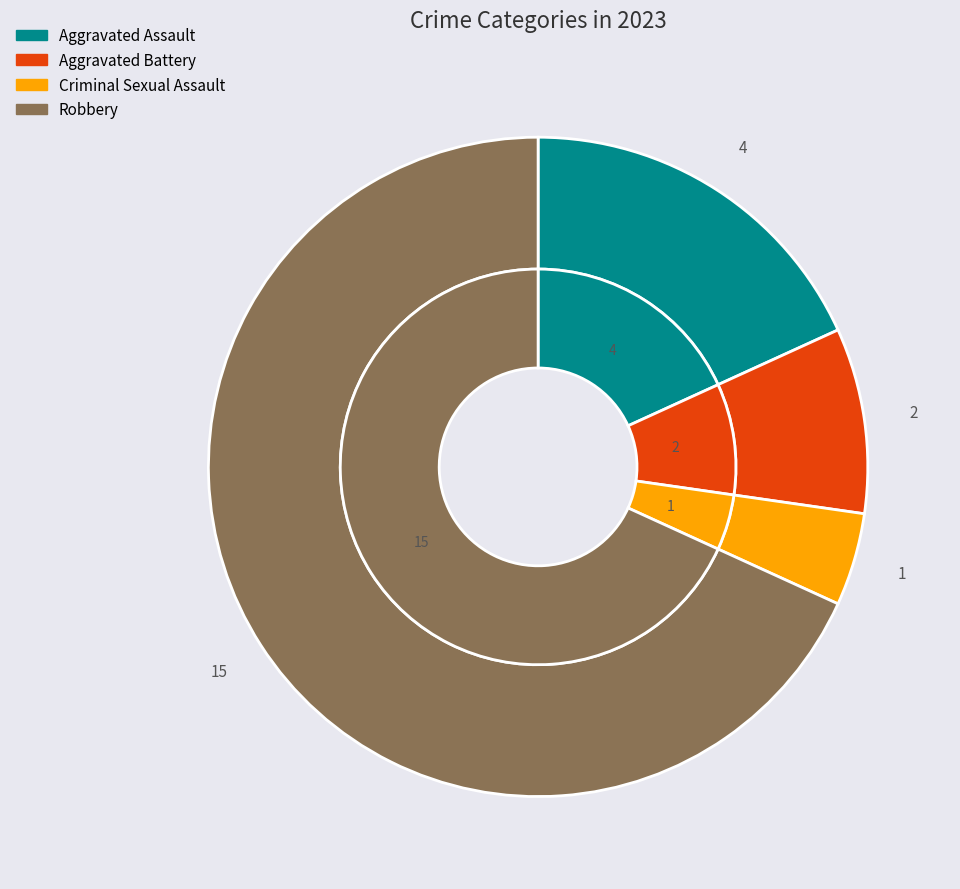

What is the change in value from Aggravated Battery to Robbery?

+13